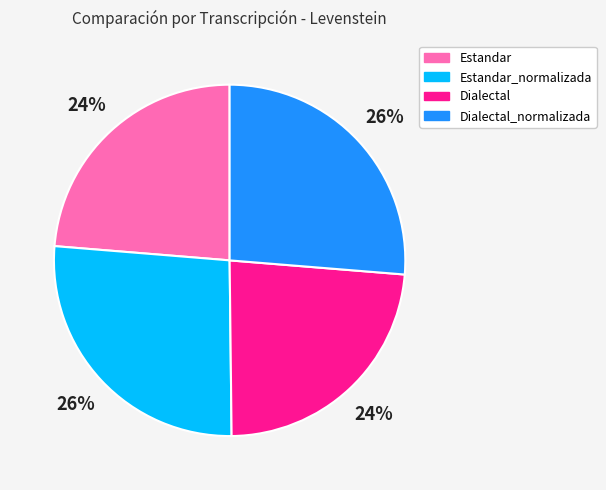

The Dialectal slice represents 9% of the pie. True or false?

False